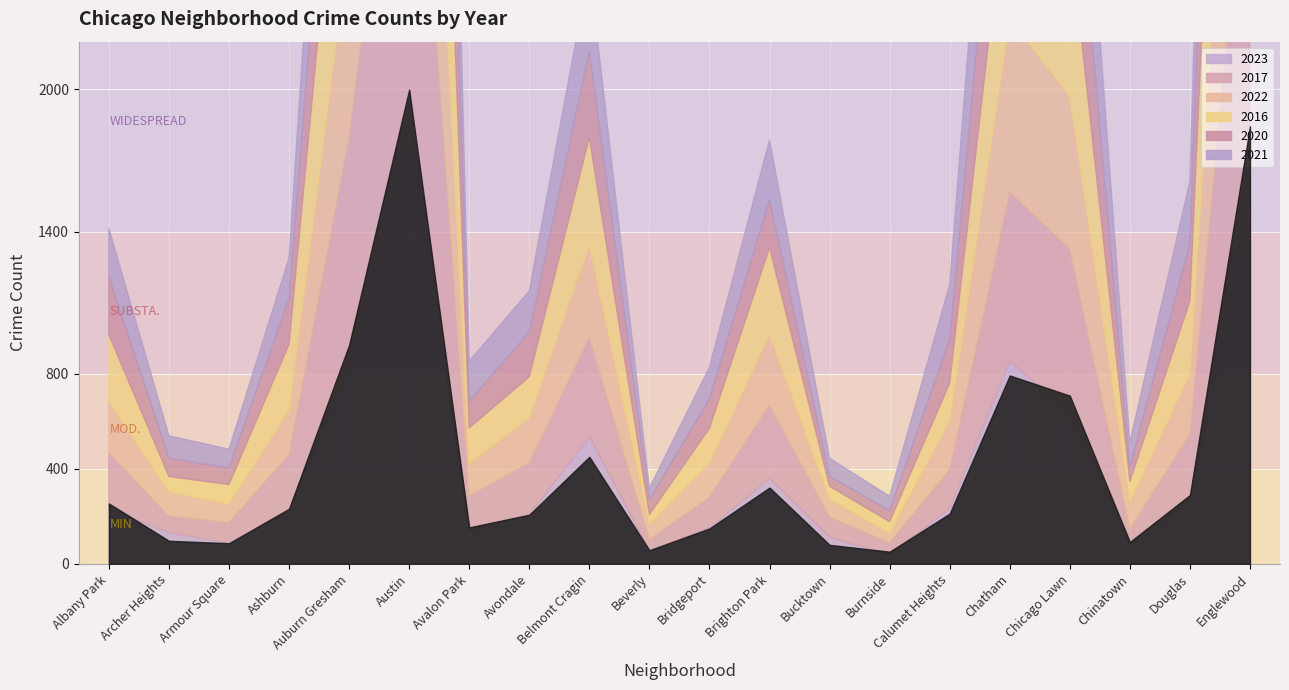

Between Austin and Bridgeport, which series saw the biggest shift?

2016